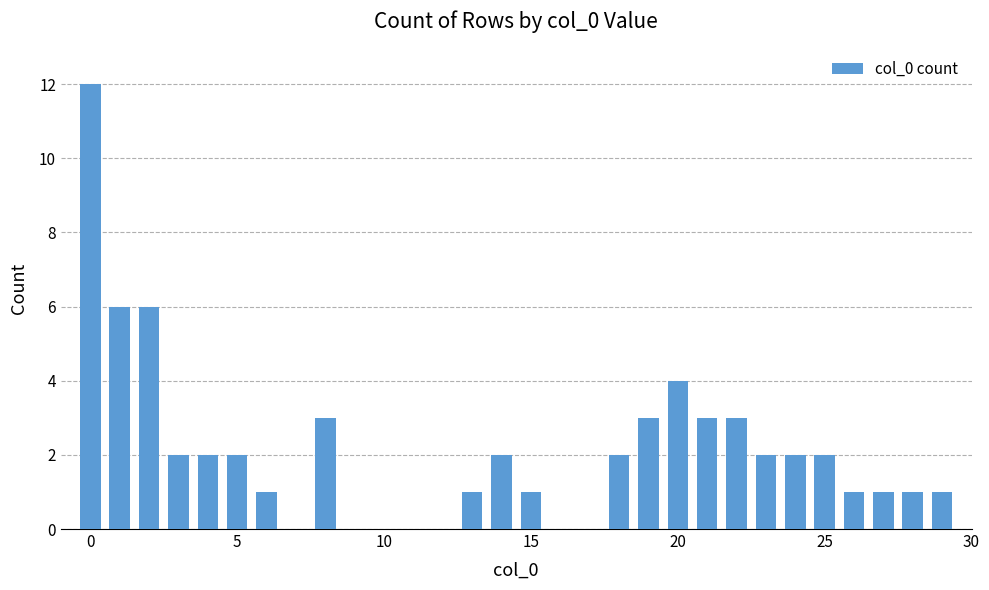

What is the average value?

3